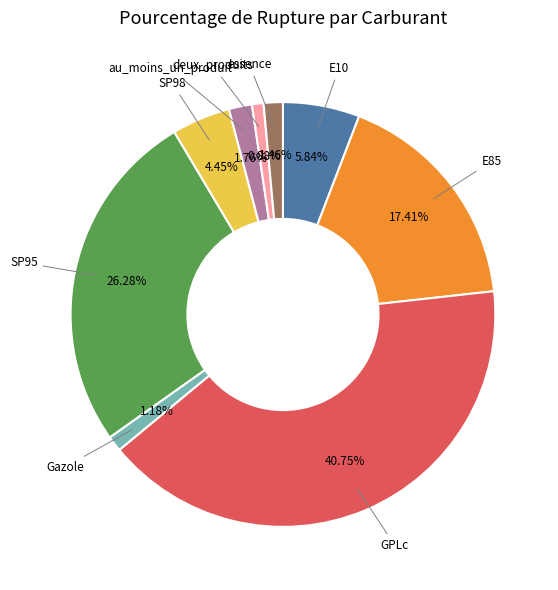

How many segments does this pie chart have?

9